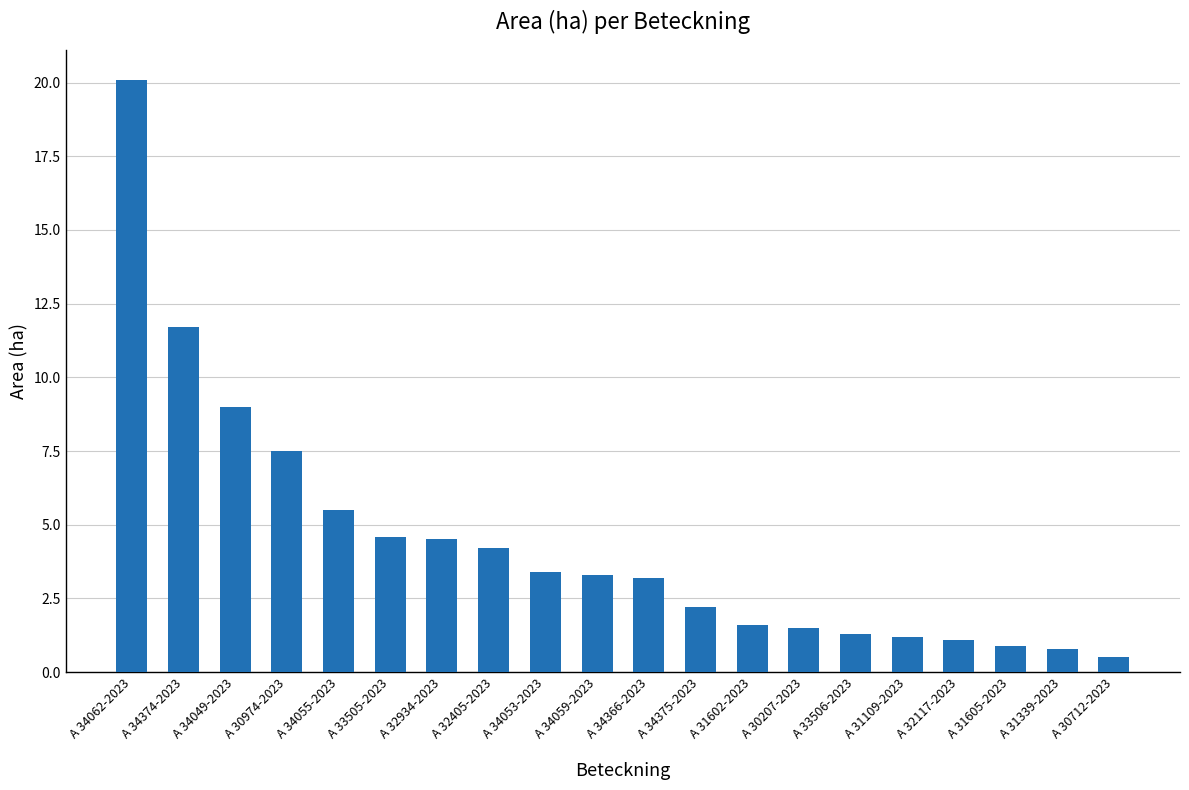

What position from the left is A 33506-2023?

15